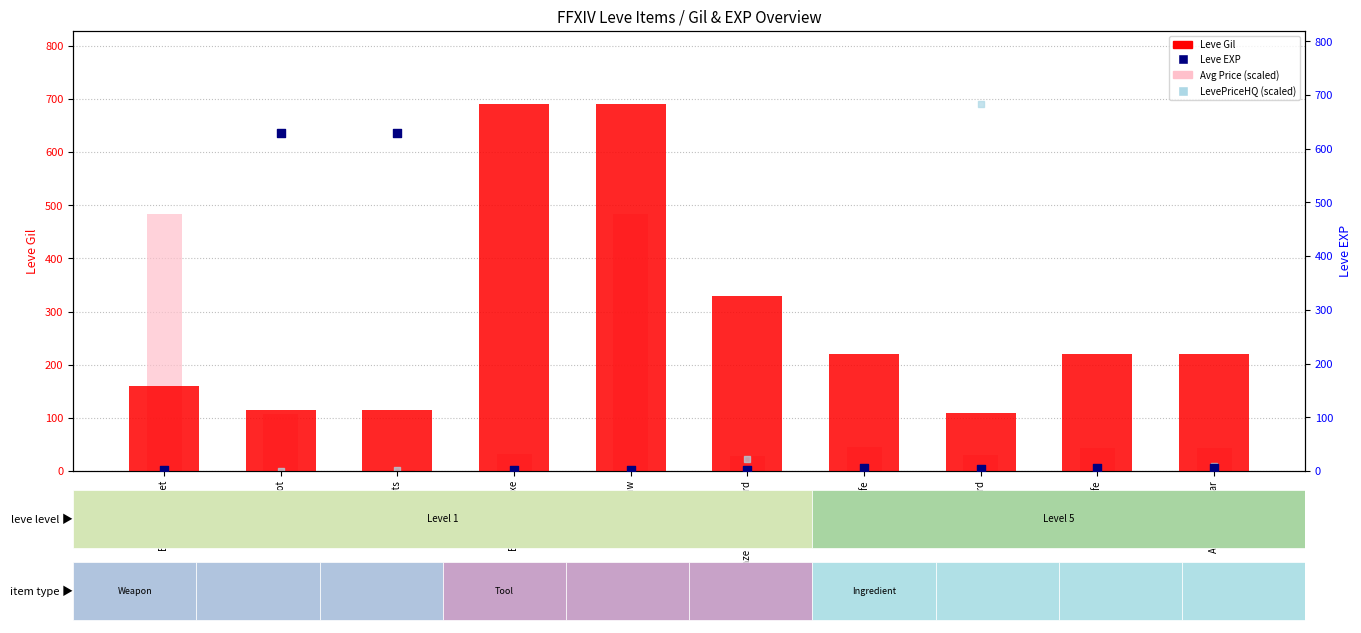

Is the value of Leve Gil at Bronze Saw greater than the value of Avg Price (scaled) at Bronze Ingot?

Yes